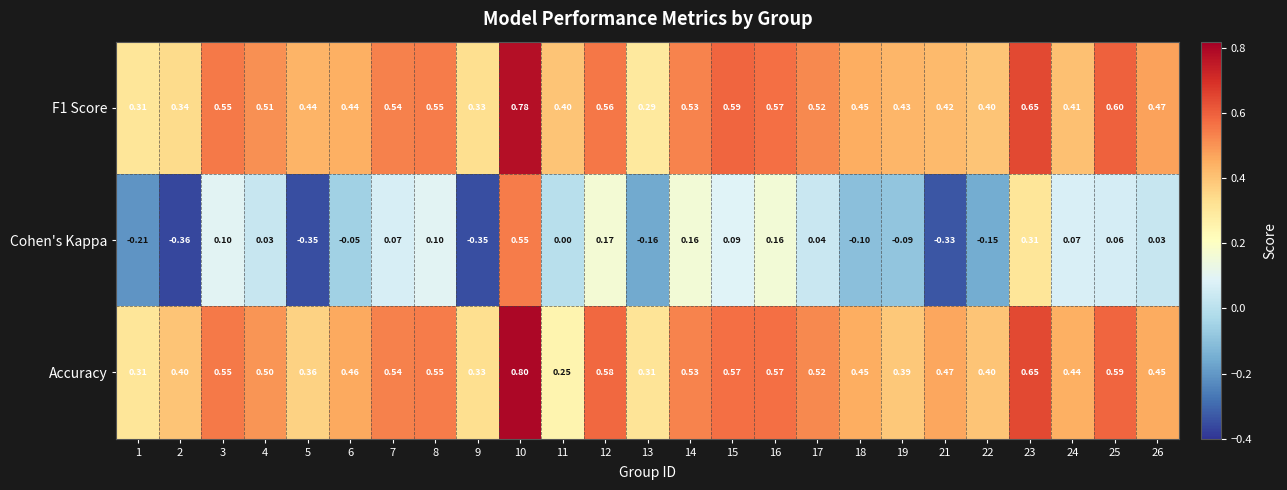

Rank the series by their maximum value, from lowest to highest.

Cohen's Kappa, F1 Score, Accuracy